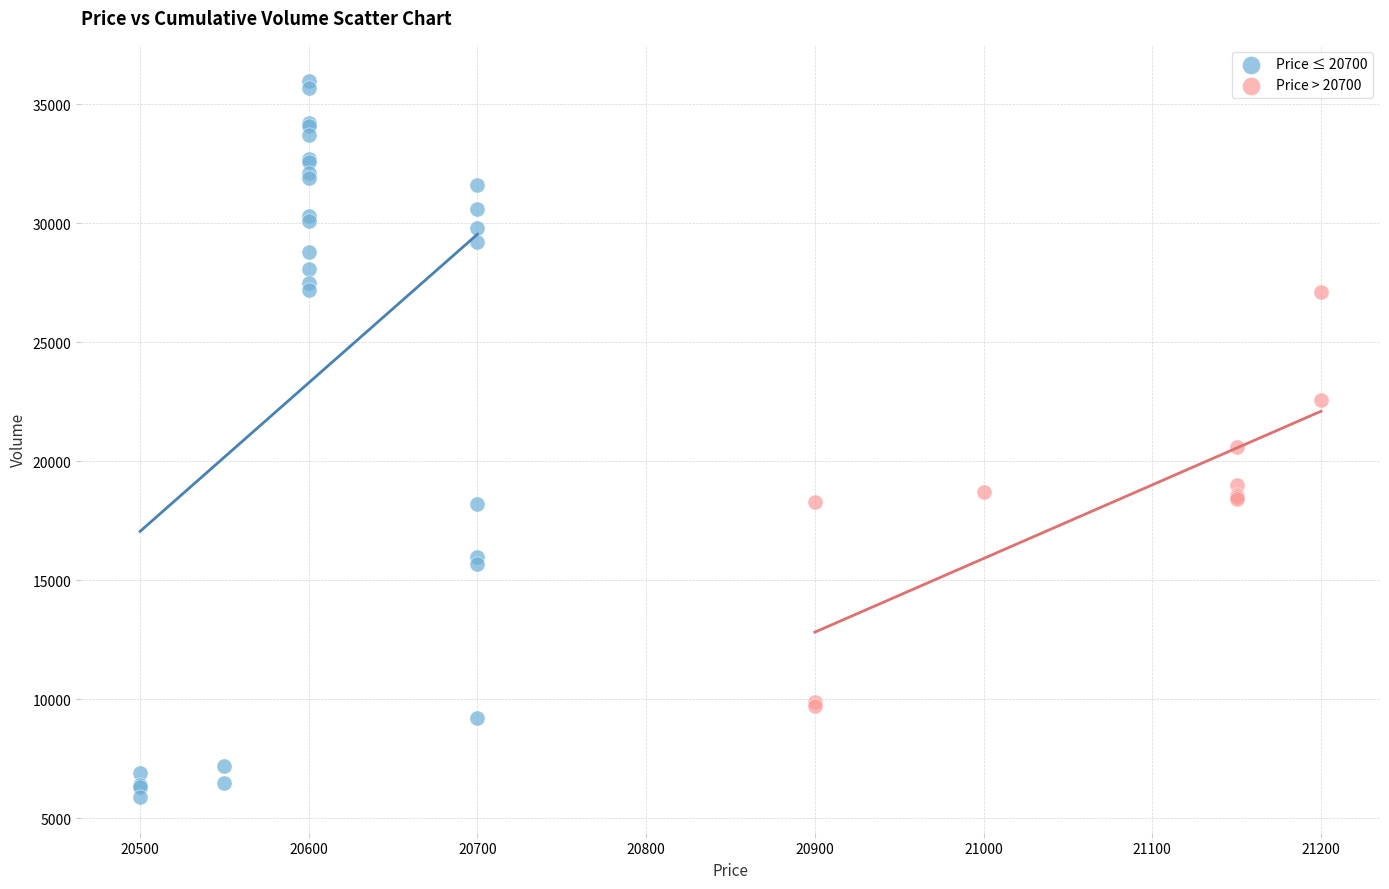

Which series reaches the maximum Y coordinate?

Price ≤ 20700